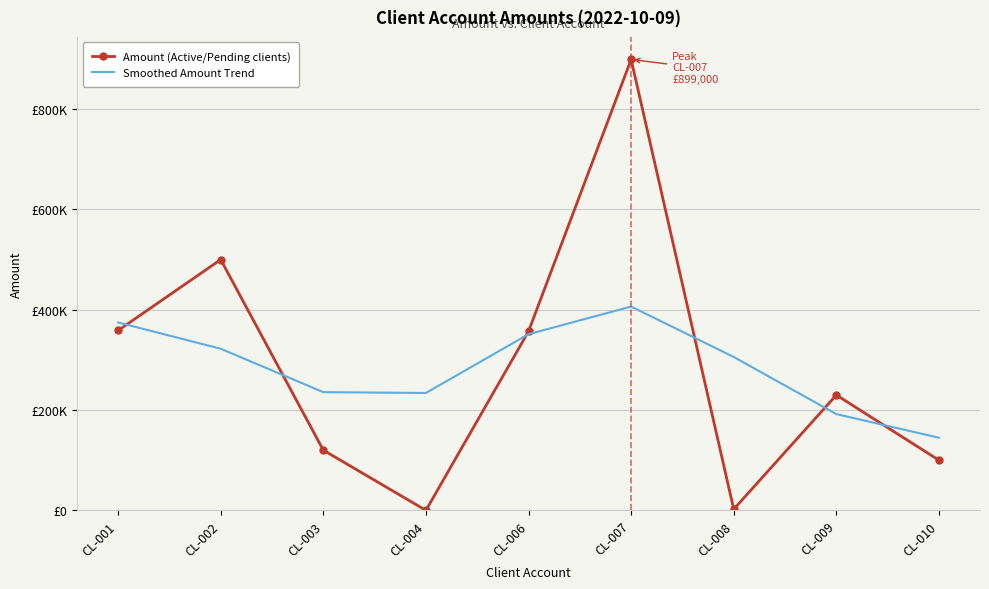

What are all the series names shown in the legend?

Amount (Active/Pending clients), Smoothed Amount Trend